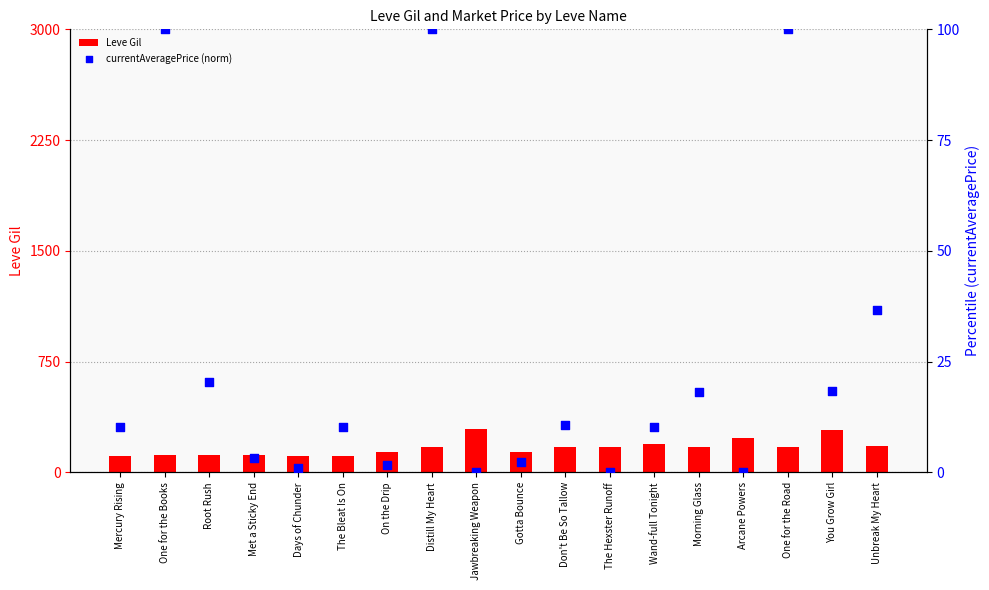

At how many categories does at least one series exceed 154?

10